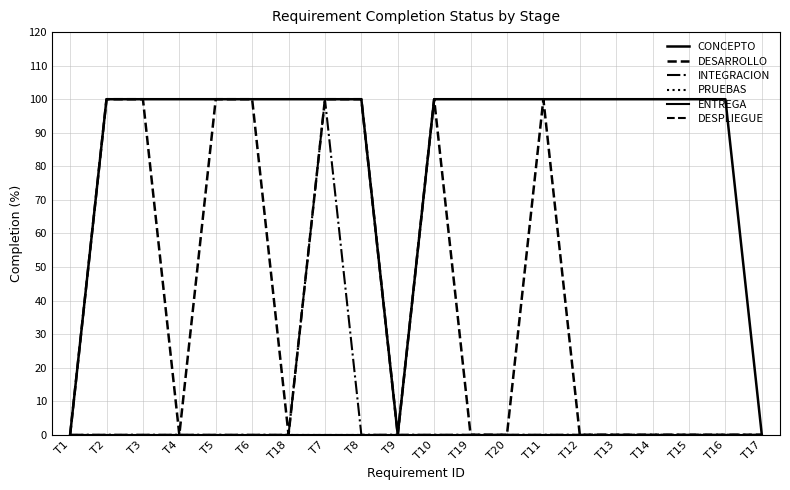

Is the value of ENTREGA at T13 greater than the value of DESARROLLO at T5?

No